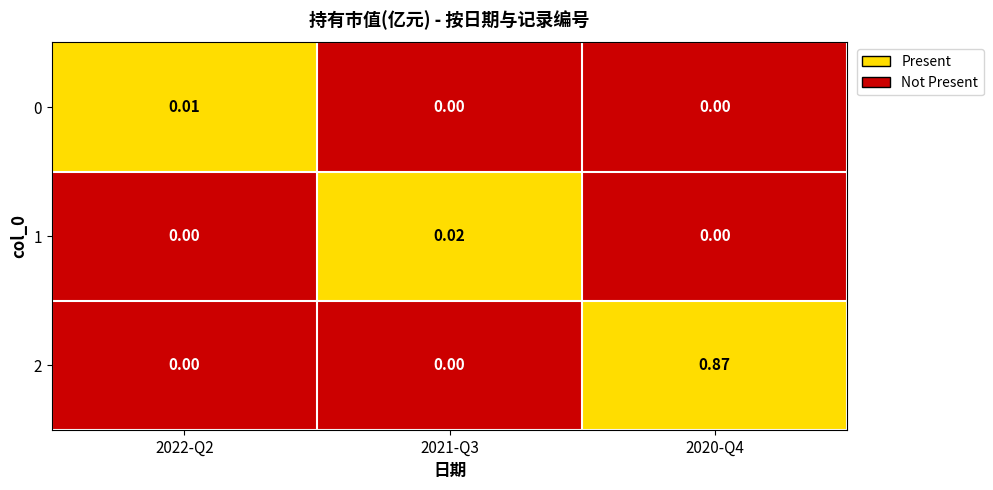

Is the value of 2 at 2022-Q2 greater than the value of 0 at 2022-Q2?

No